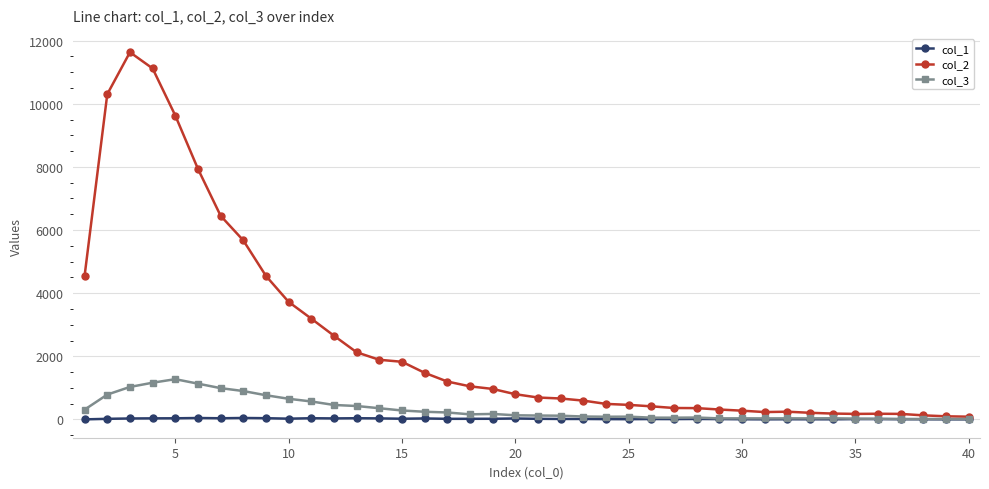

At how many categories does at least one series exceed 6049?

6